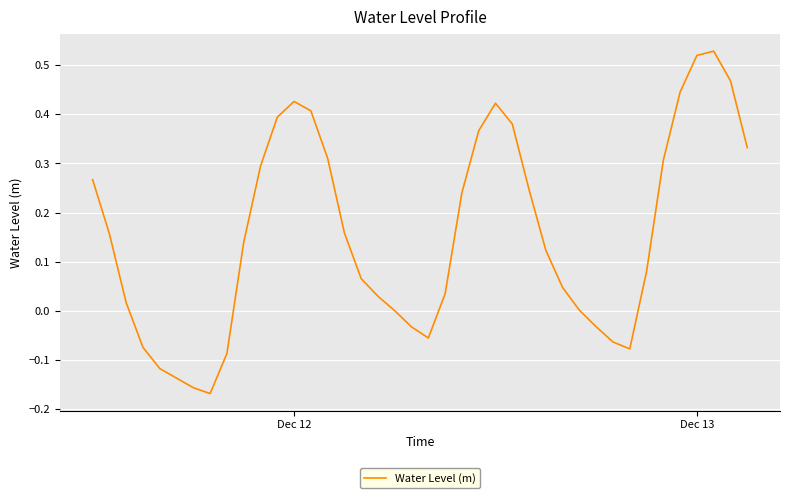

Does the chart display data point markers on the line(s)?

No